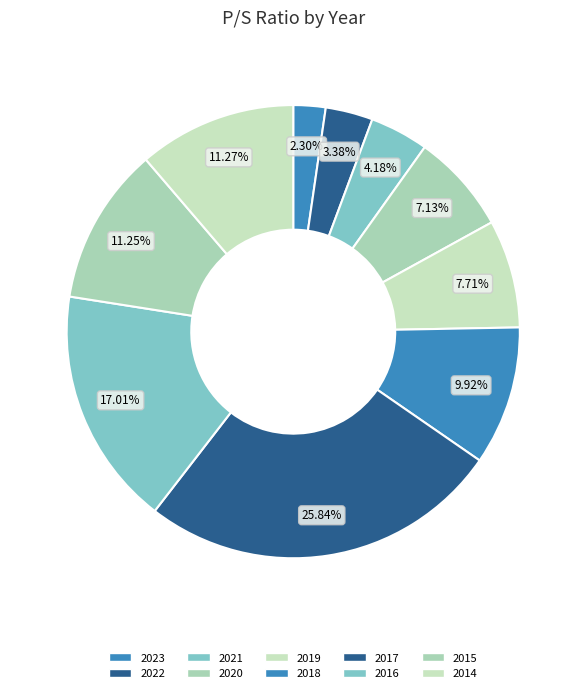

Which category has the smallest portion of the pie?

2023